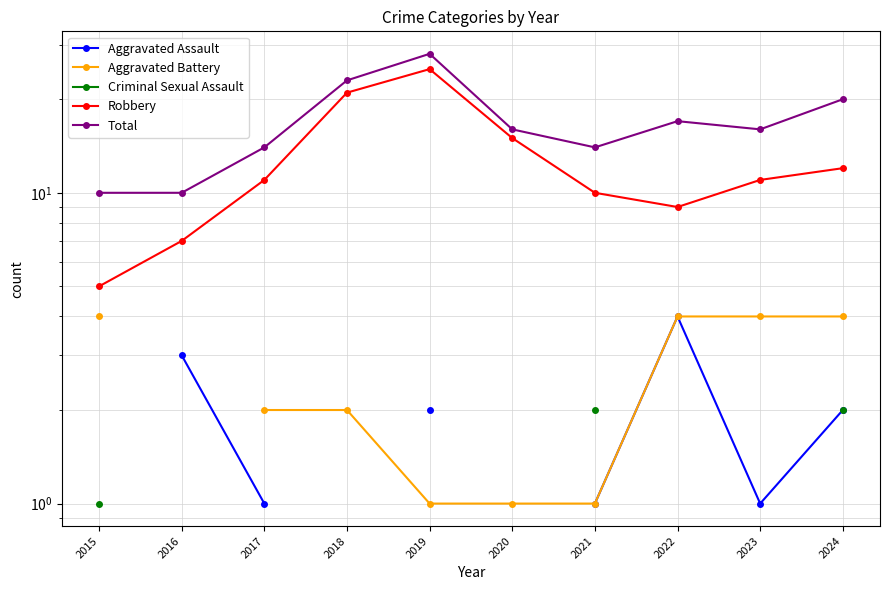

True or false: Aggravated Battery has more than 1 points higher than both neighbors.

False